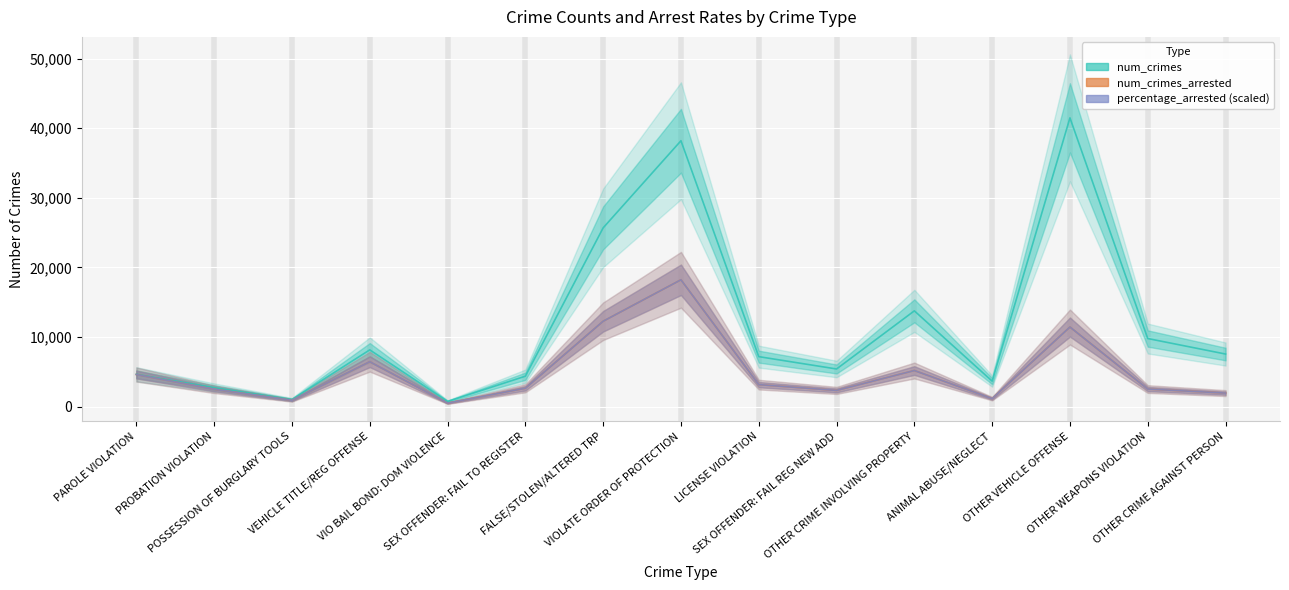

True or false: percentage_arrested (scaled) and num_crimes intersect in this chart.

False